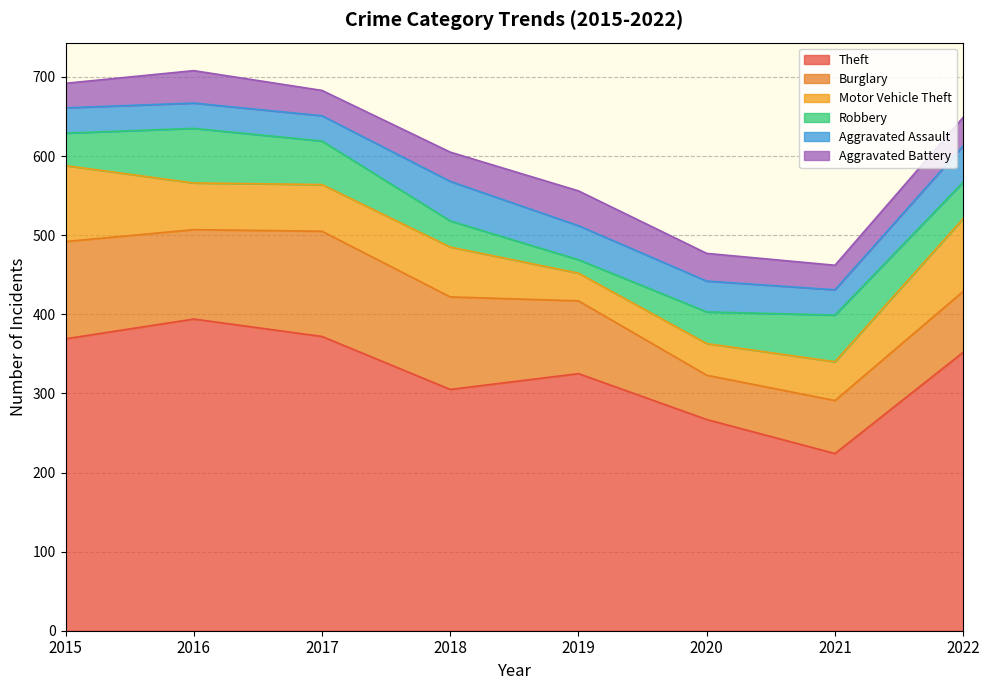

Between which two adjacent categories do Aggravated Battery and Motor Vehicle Theft first intersect?

2018 and 2019